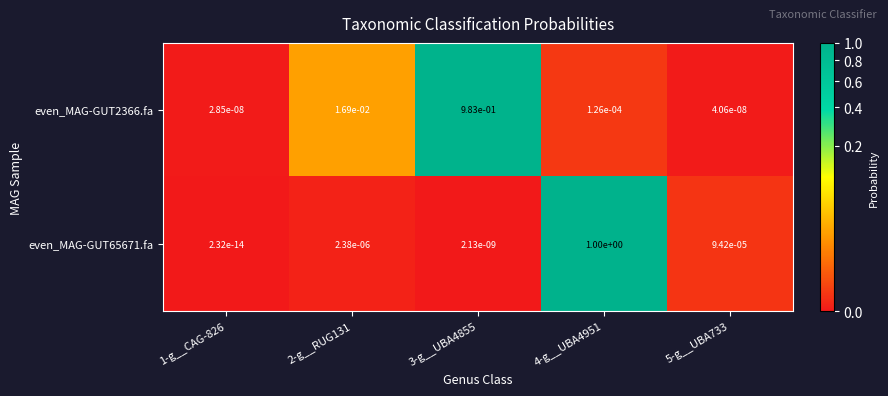

At 1-g__CAG-826, list the series in order from largest to smallest.

even_MAG-GUT2366.fa, even_MAG-GUT65671.fa